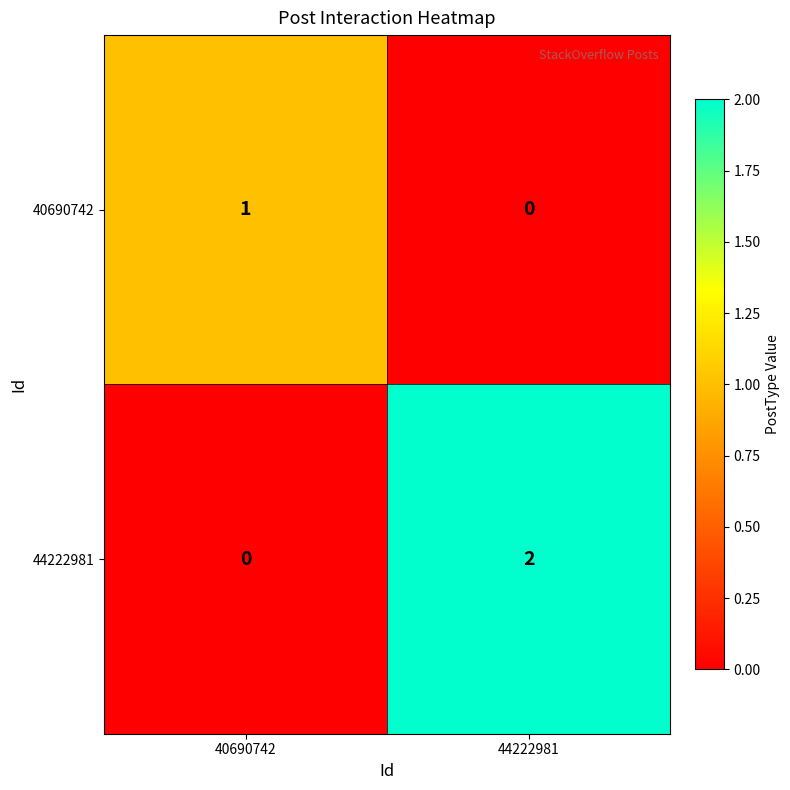

Which series has the widest spread of values?

44222981